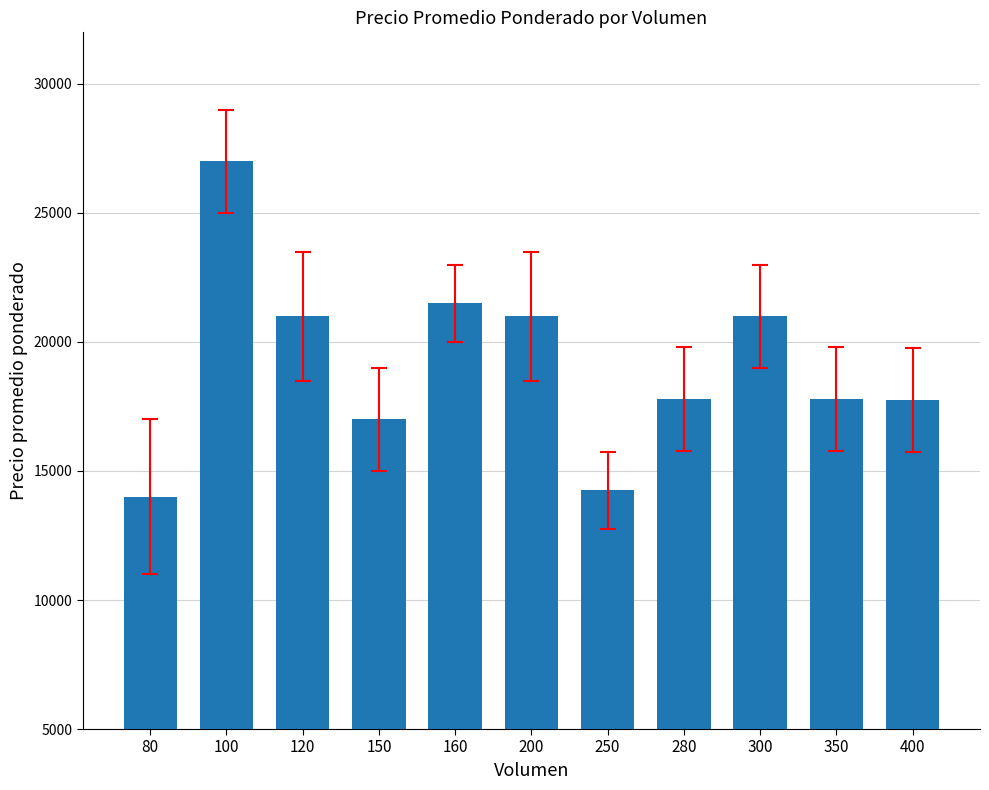

Which category has the lowest value across all series?

80